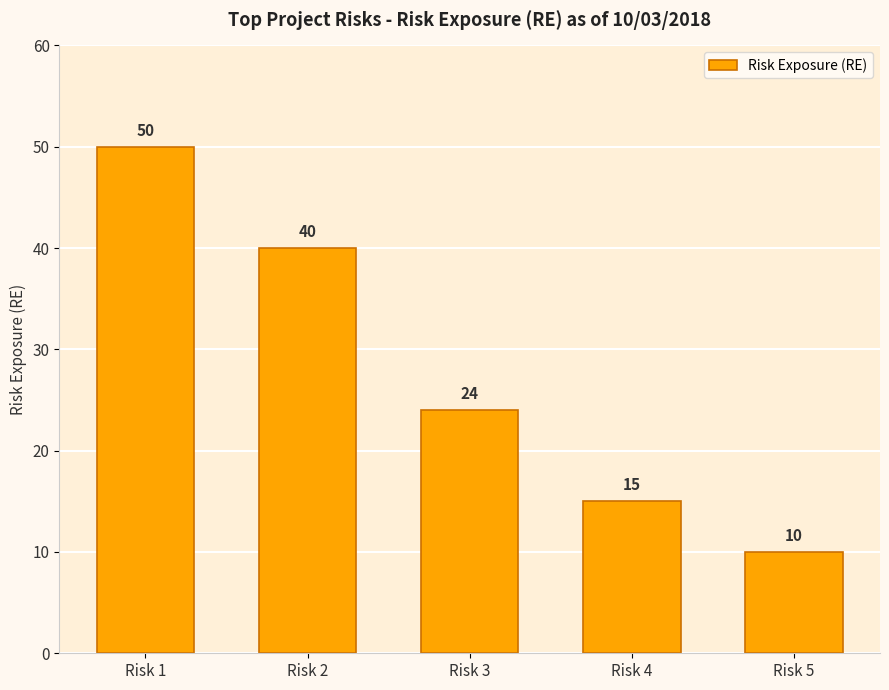

The value at Risk 2 is 40. True or false?

True